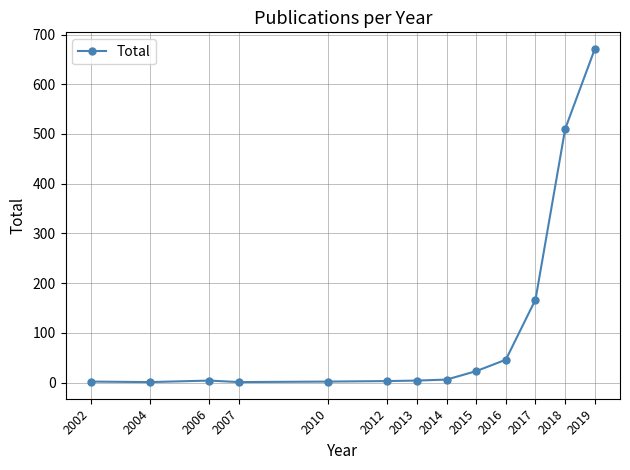

The chart shows a value of 4 at 2013. True or false?

True